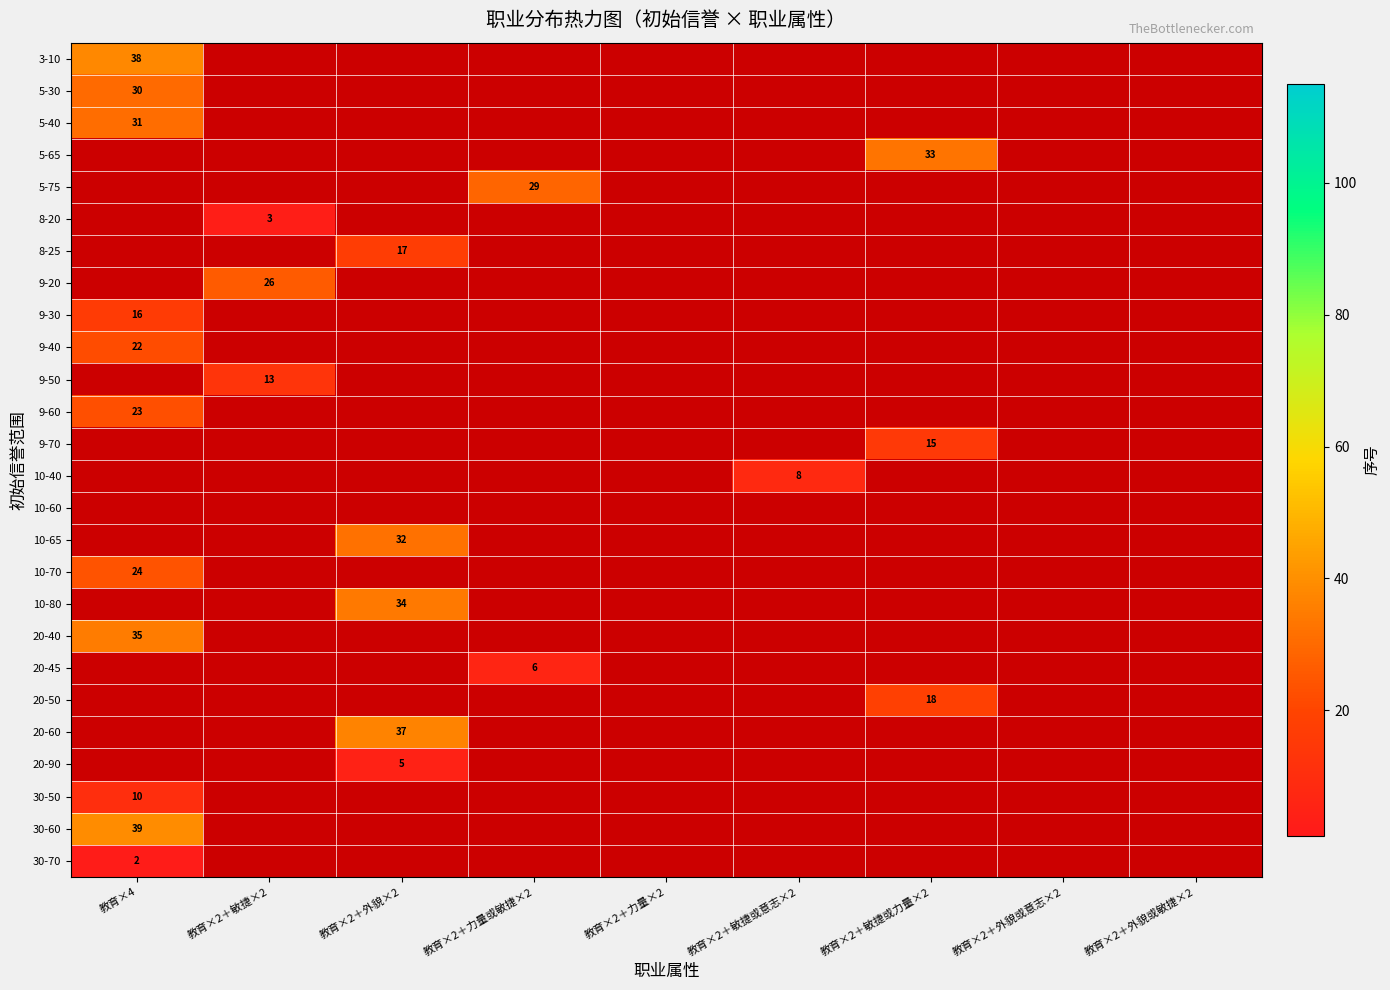

At how many categories does at least one series exceed 11?

5